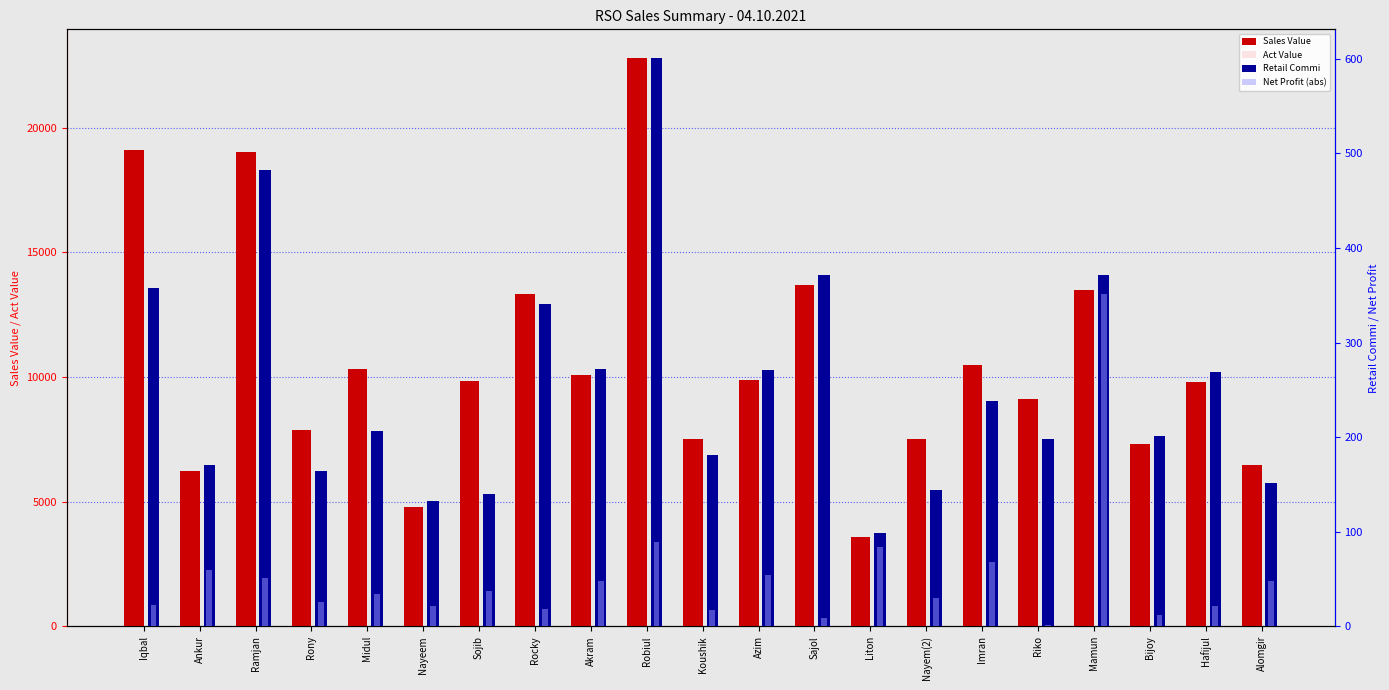

Which series has the largest range (max minus min)?

Sales Value